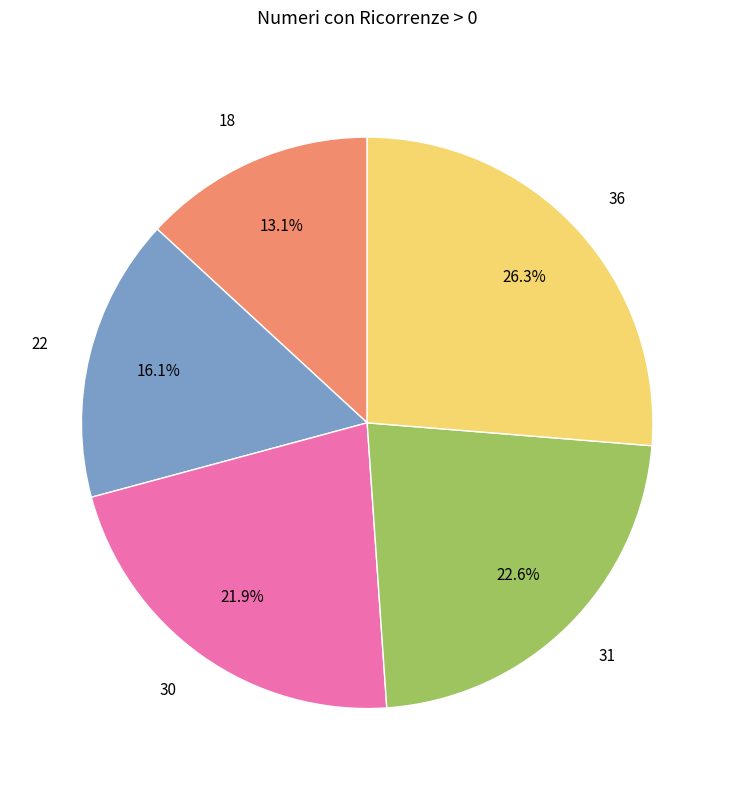

Combined, what portion of the pie is 31 and 36?

48.9%